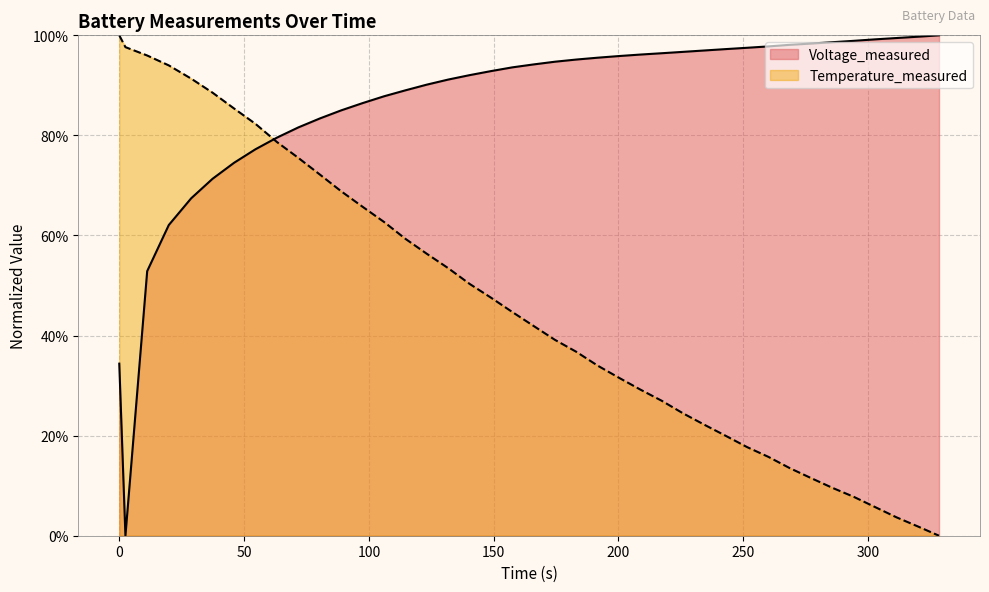

Which series has the largest total across all categories?

Voltage_measured